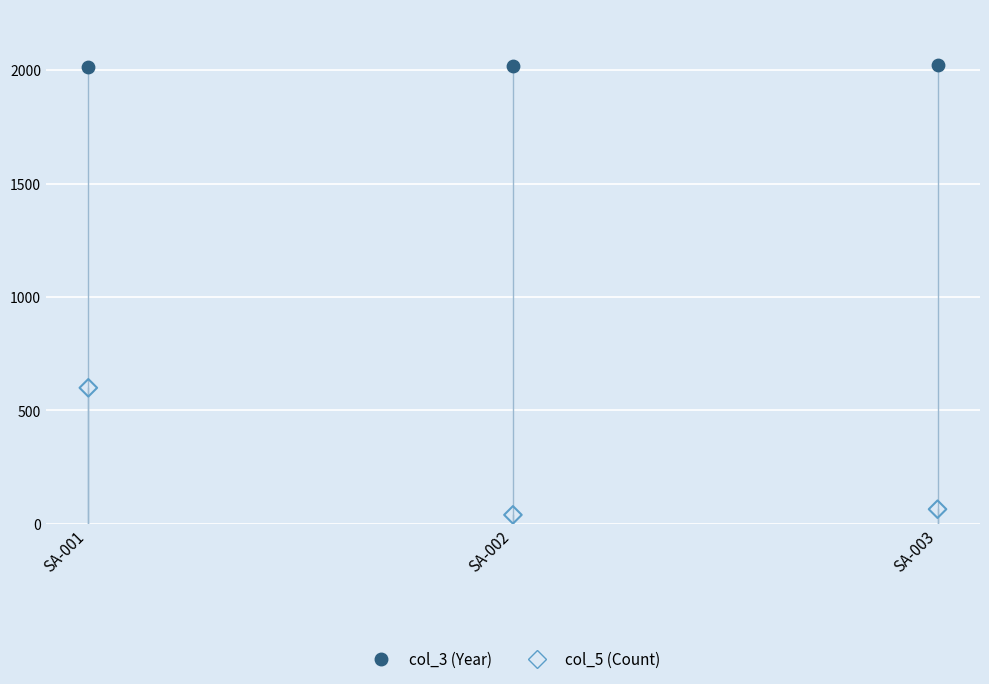

Which series has the largest Y range (max minus min)?

col_5 (Count)